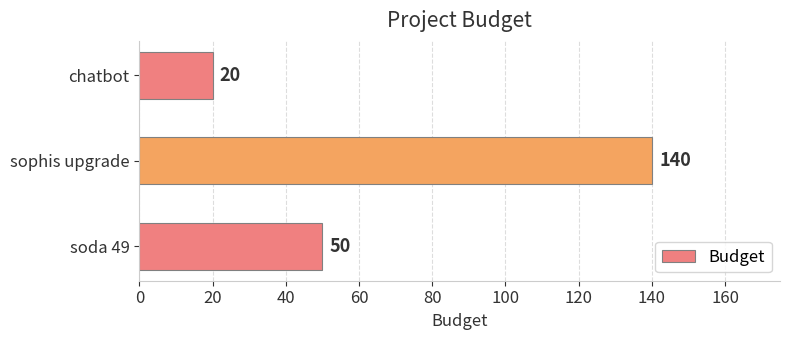

Which has a higher value, sophis upgrade or soda 49?

sophis upgrade